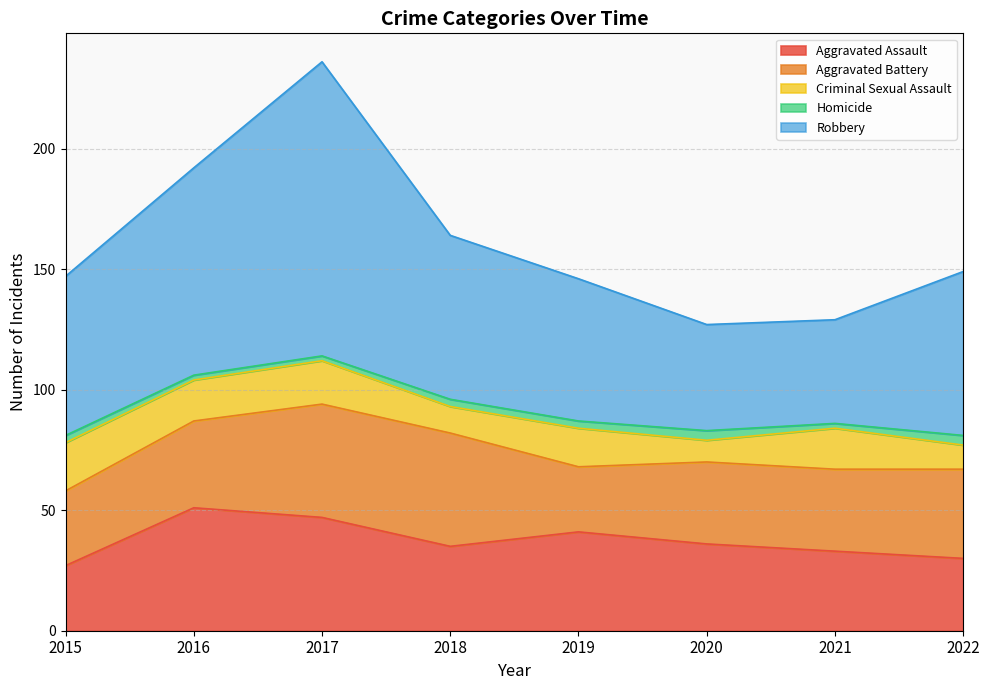

Which series has the widest spread of values?

Robbery